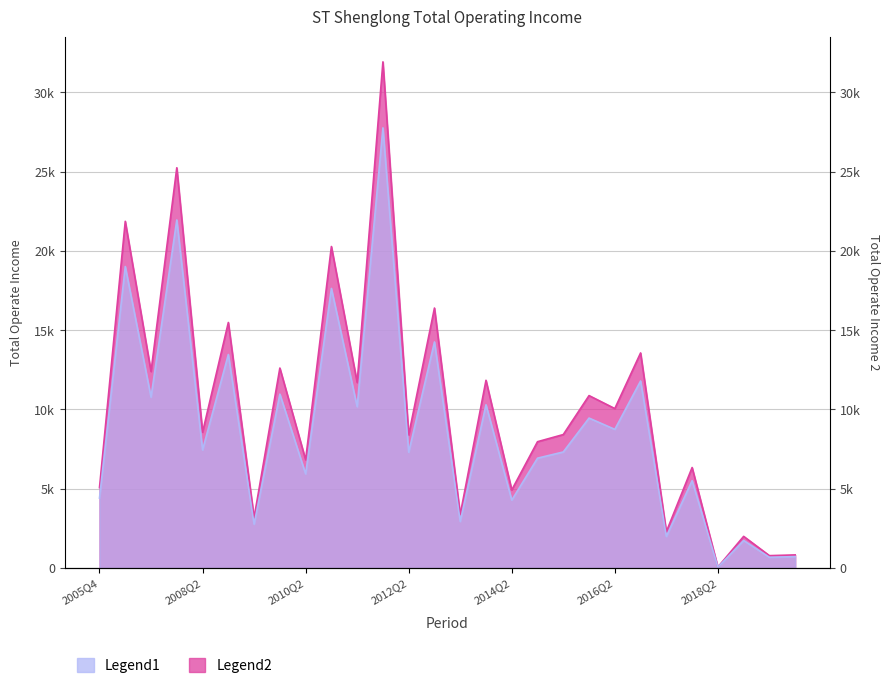

At which label does Legend2 reach its peak?

2011Q4